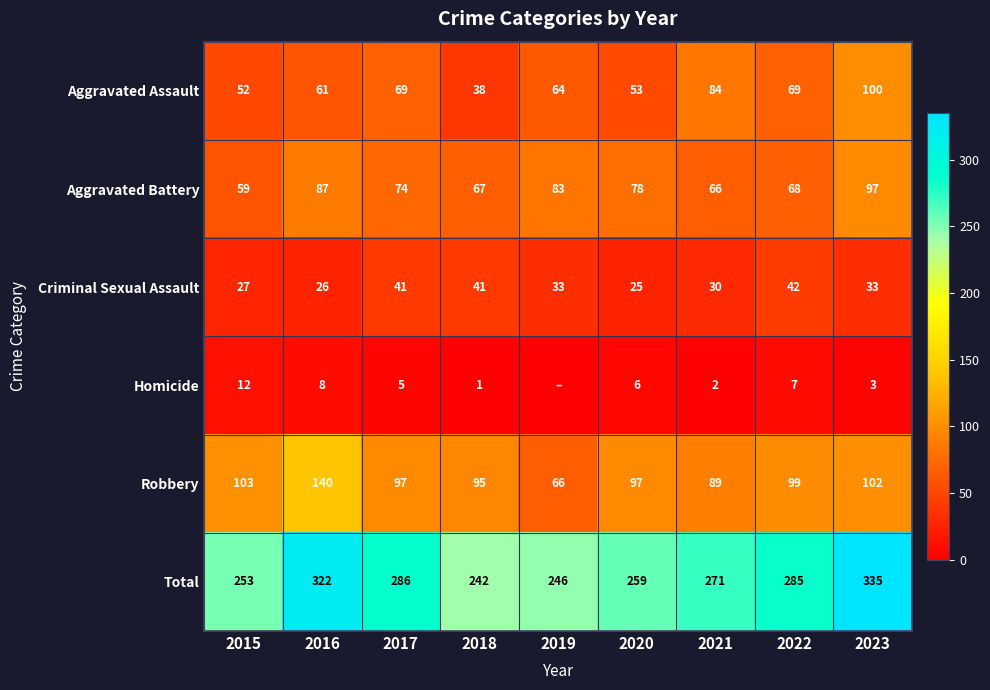

How many data points in Total are less than 271?

4